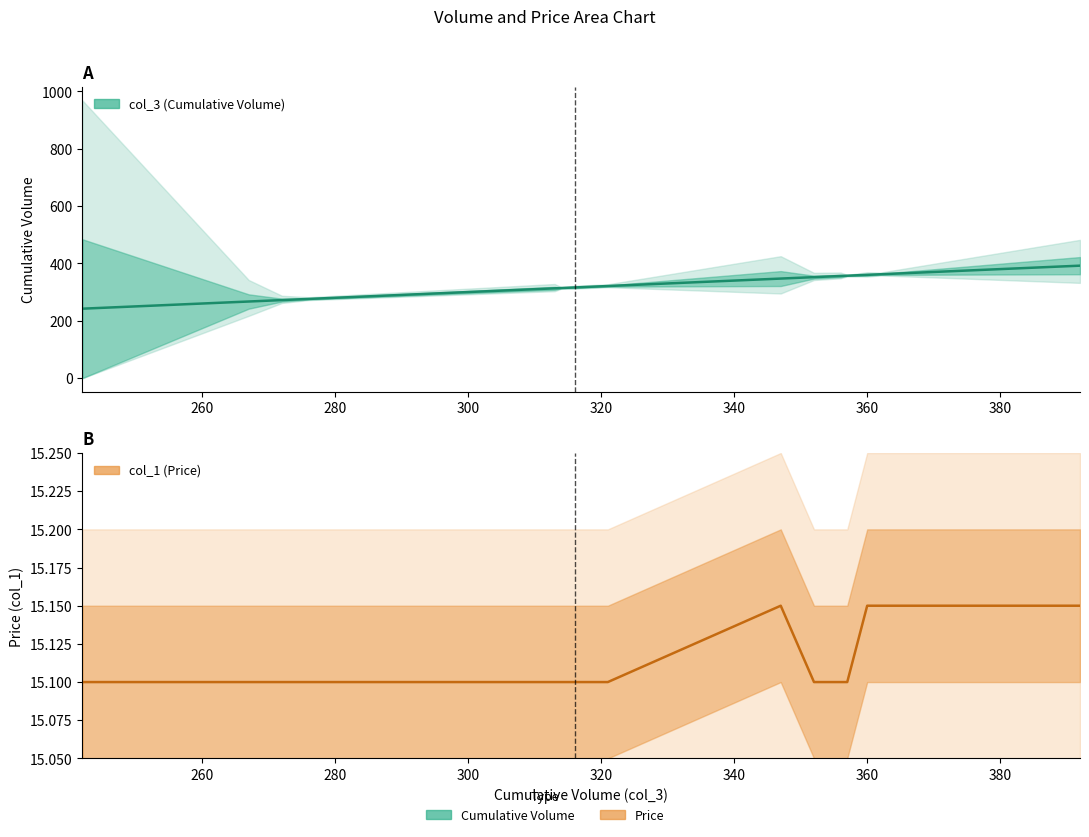

What is the minimum value for col_3 (Cumulative Volume)?

242.0